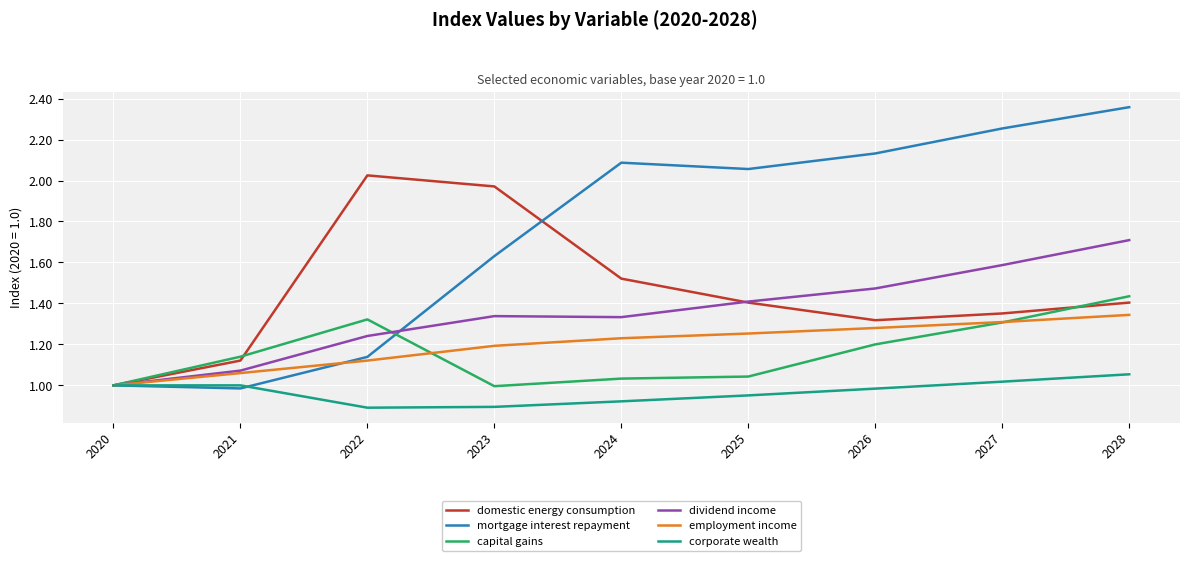

List the series in order of their peak value, lowest first.

corporate wealth, employment income, capital gains, dividend income, domestic energy consumption, mortgage interest repayment